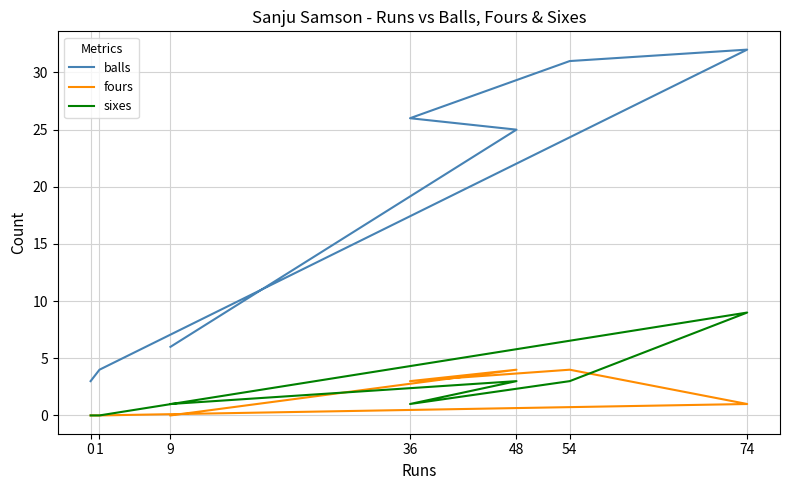

True or false: fours has a value of 0 at 1.

True